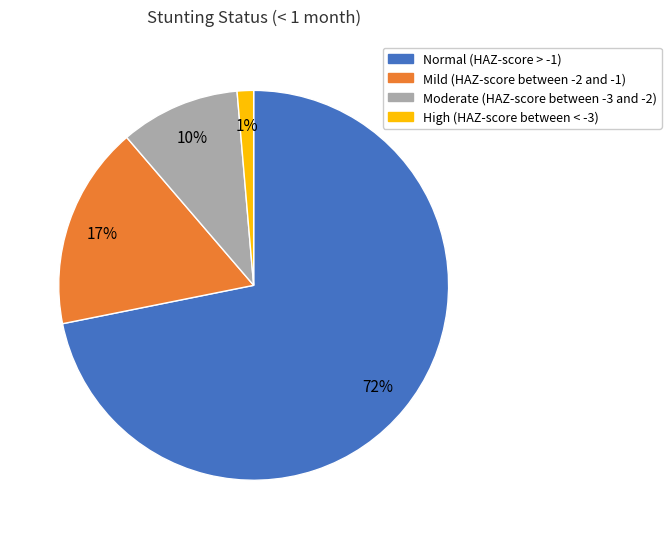

To the nearest percent, what is the difference between the Normal (HAZ-score > -1) and Mild (HAZ-score between -2 and -1) slice percentages?

55%